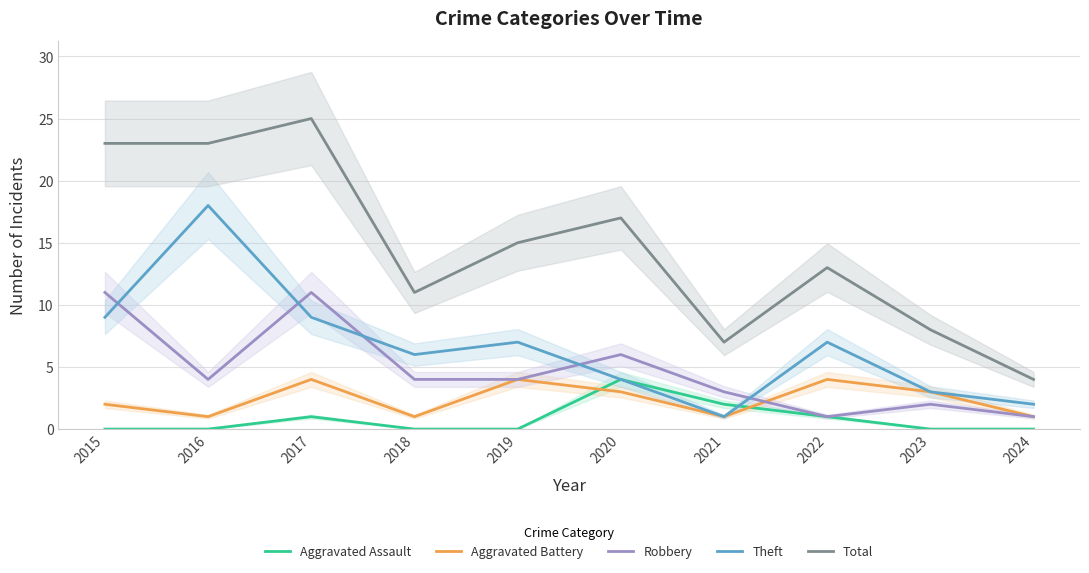

Does the chart have visible grid lines?

Yes